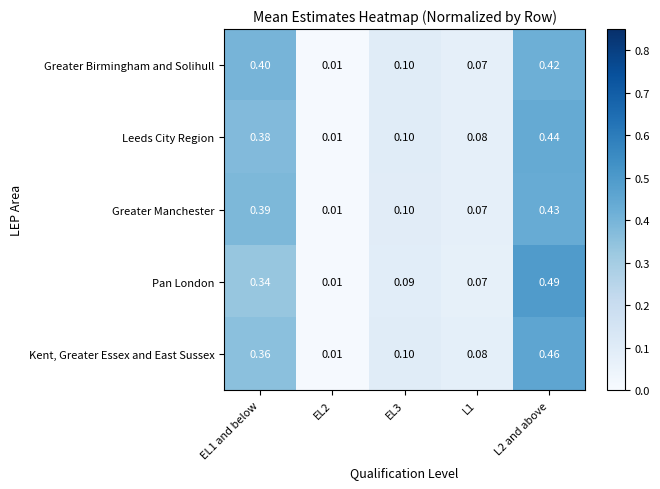

Which series has the widest spread of values?

Pan London